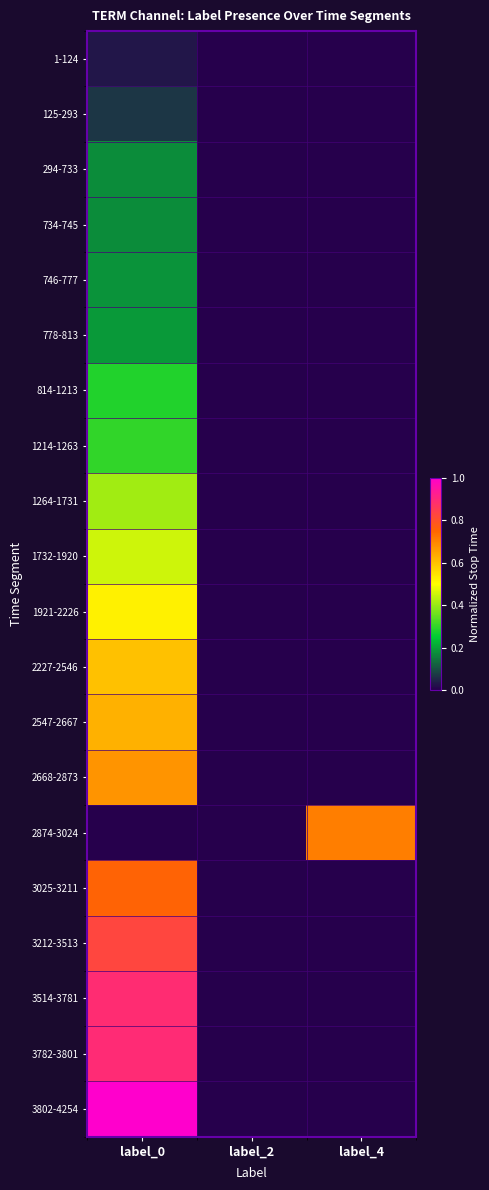

Reading right to left, extract all data points from this chart.

1-124: label_4=0.0	label_2=0.0	label_0=0.0
125-293: label_4=0.0	label_2=0.0	label_0=0.1
294-733: label_4=0.0	label_2=0.0	label_0=0.2
734-745: label_4=0.0	label_2=0.0	label_0=0.2
746-777: label_4=0.0	label_2=0.0	label_0=0.2
778-813: label_4=0.0	label_2=0.0	label_0=0.2
814-1213: label_4=0.0	label_2=0.0	label_0=0.3
1214-1263: label_4=0.0	label_2=0.0	label_0=0.3
1264-1731: label_4=0.0	label_2=0.0	label_0=0.4
1732-1920: label_4=0.0	label_2=0.0	label_0=0.5
1921-2226: label_4=0.0	label_2=0.0	label_0=0.5
2227-2546: label_4=0.0	label_2=0.0	label_0=0.6
2547-2667: label_4=0.0	label_2=0.0	label_0=0.6
2668-2873: label_4=0.0	label_2=0.0	label_0=0.7
2874-3024: label_4=0.7	label_2=0.0	label_0=0.0
3025-3211: label_4=0.0	label_2=0.0	label_0=0.8
3212-3513: label_4=0.0	label_2=0.0	label_0=0.8
3514-3781: label_4=0.0	label_2=0.0	label_0=0.9
3782-3801: label_4=0.0	label_2=0.0	label_0=0.9
3802-4254: label_4=0.0	label_2=0.0	label_0=1.0